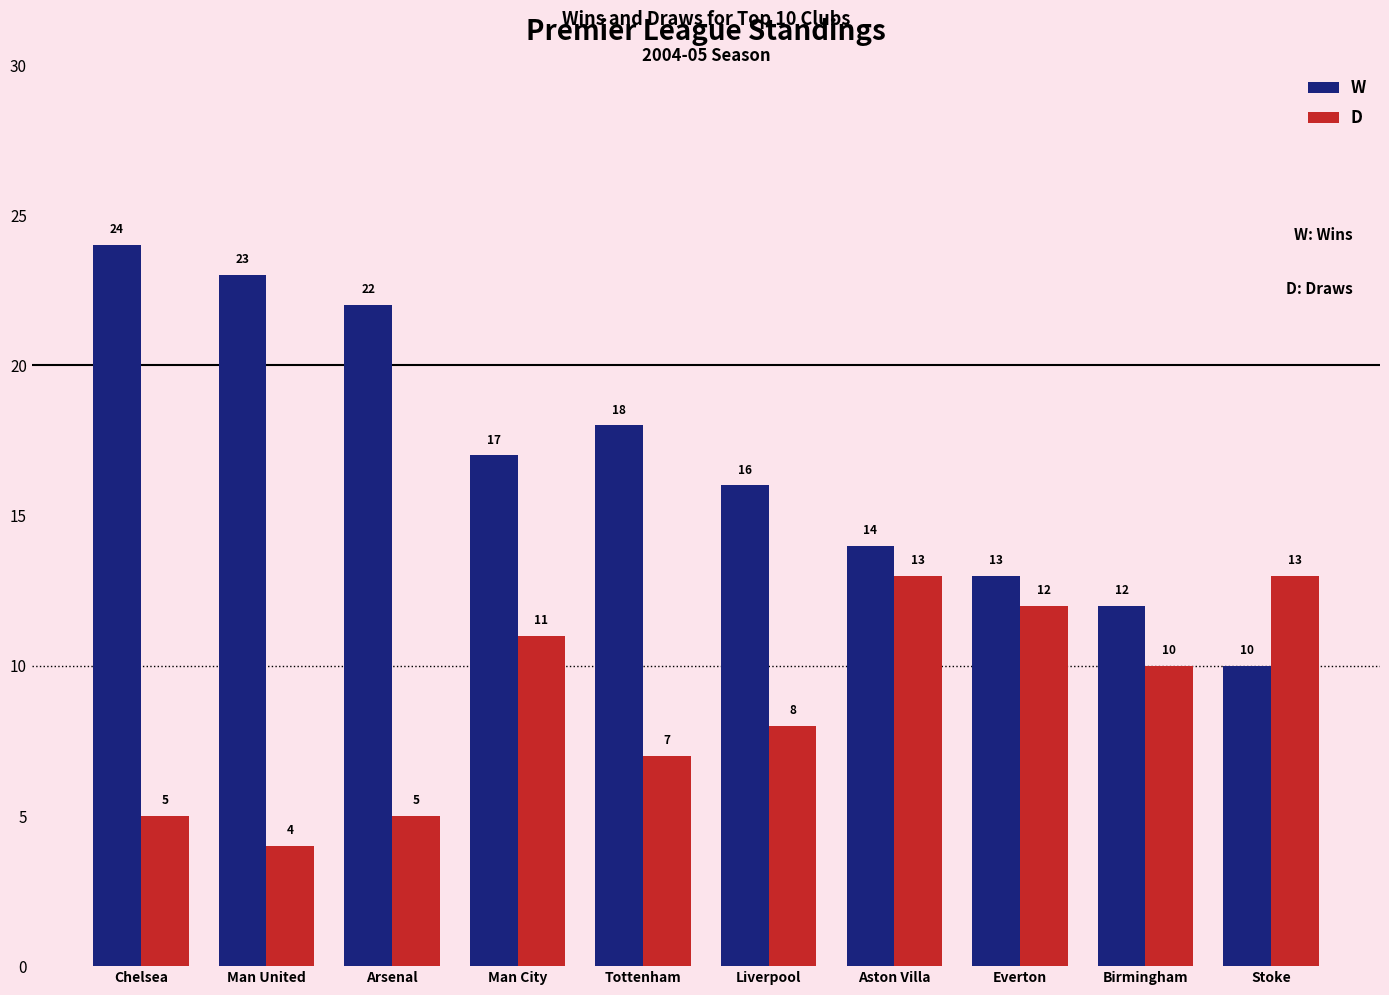

What is the value of the D bar at the 4th from the left?

11